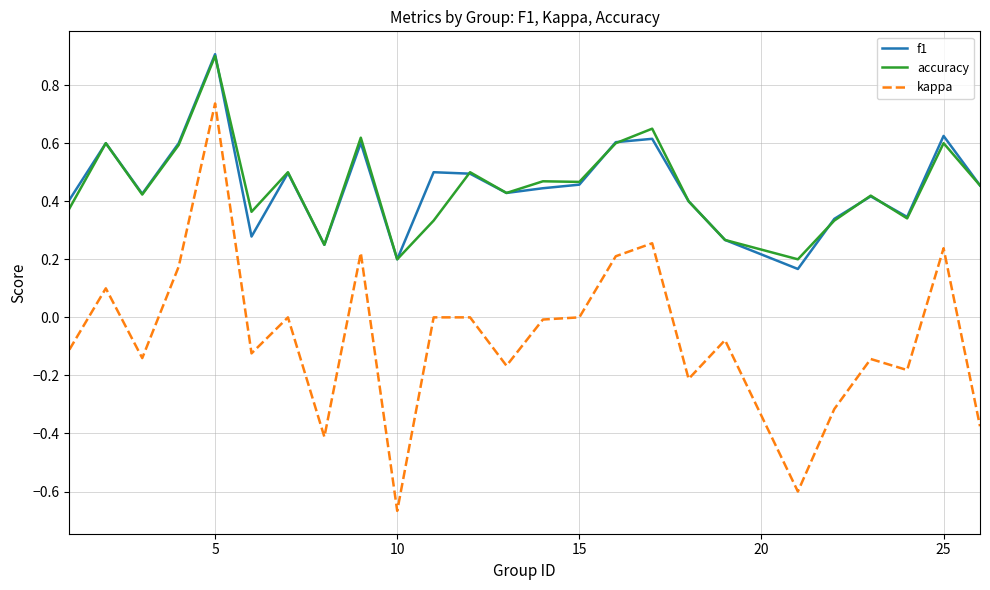

Which series has the widest spread of values?

kappa